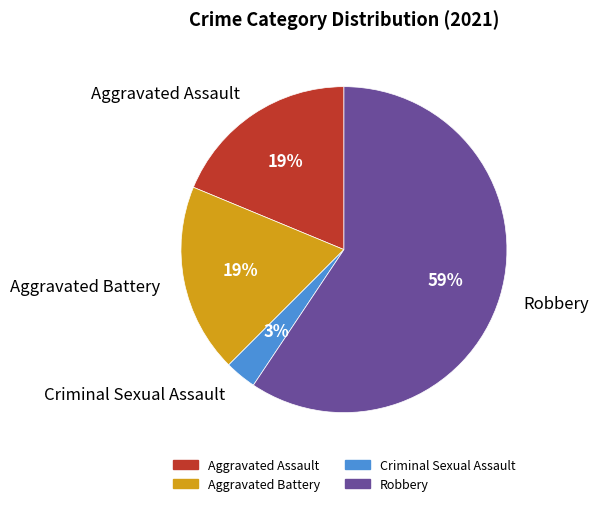

What percentage is the Aggravated Assault slice, to the nearest percent?

19%